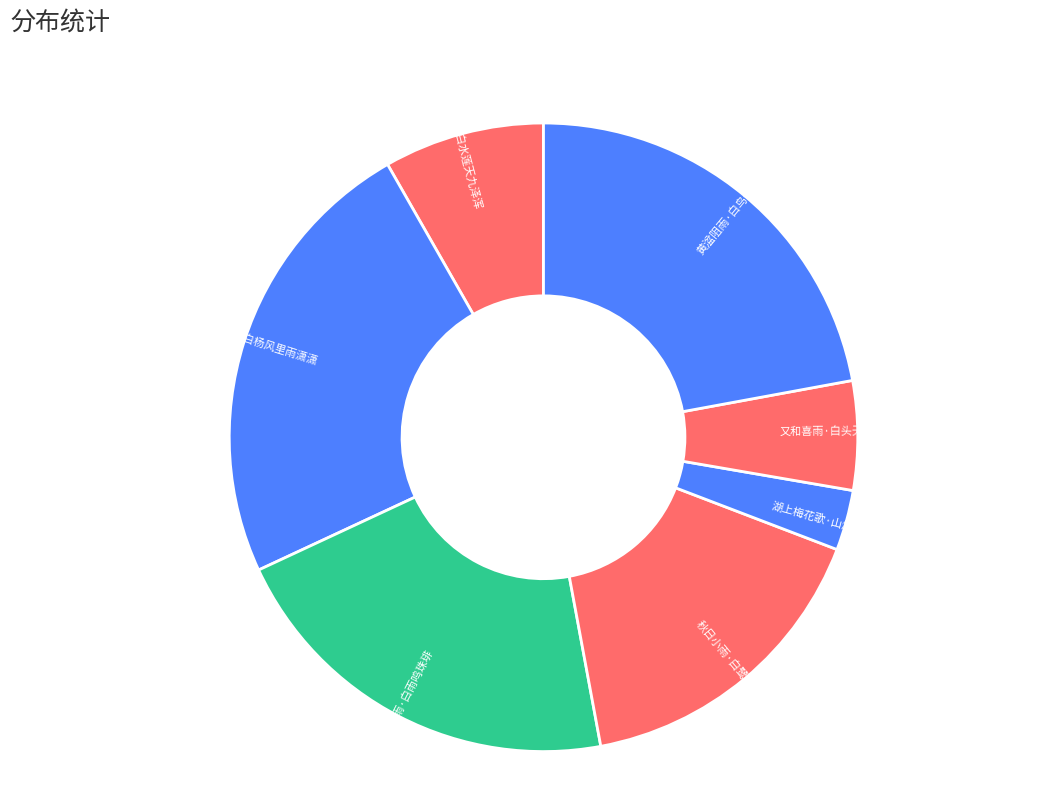

How many slices are in this pie chart?

7